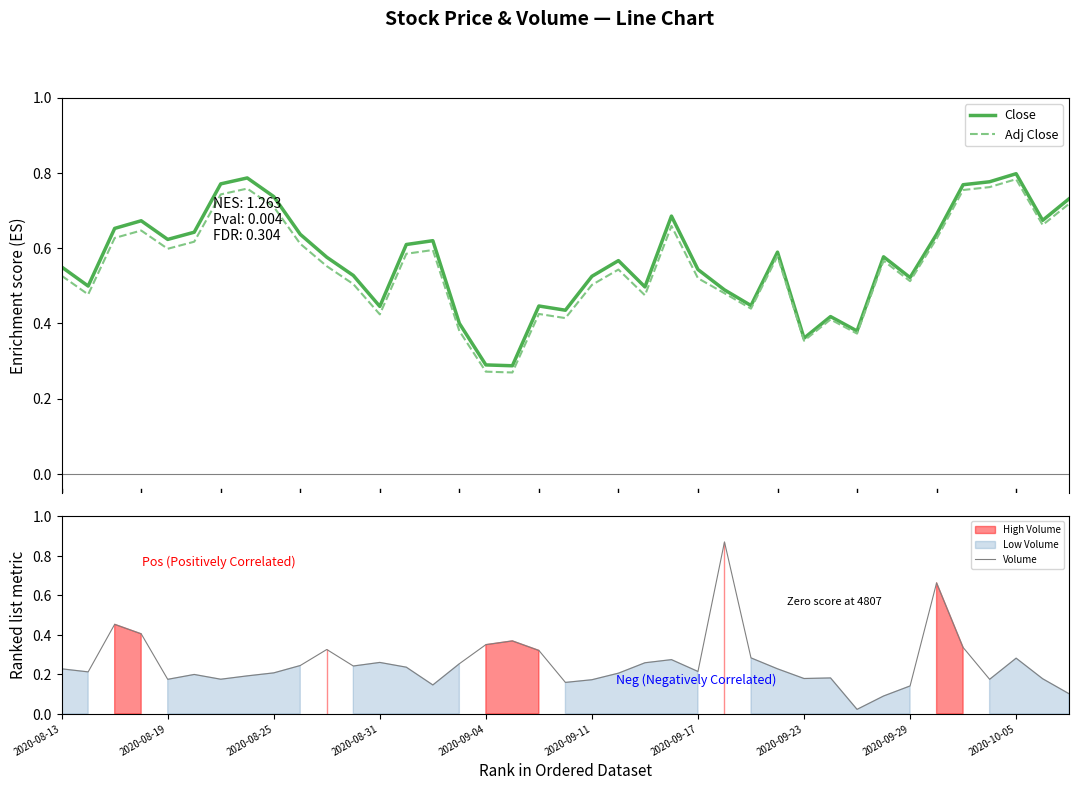

True or false: Adj Close has a value of 0.6 at 14.

True